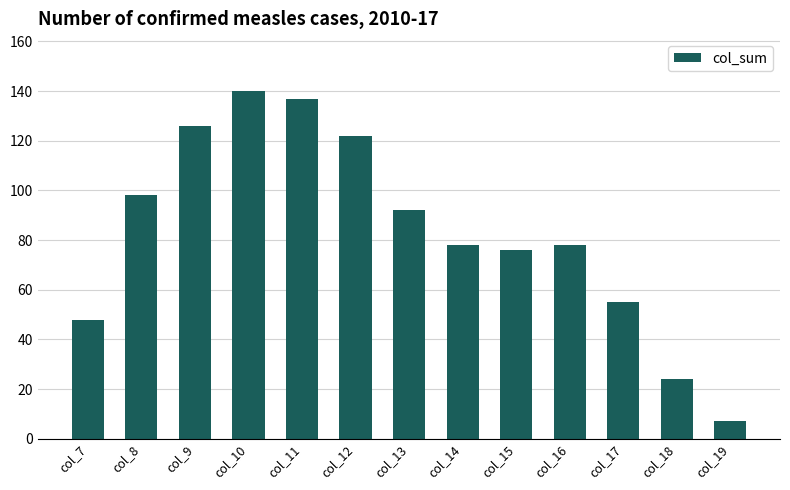

What is the change in value from col_13 to col_17?

-37